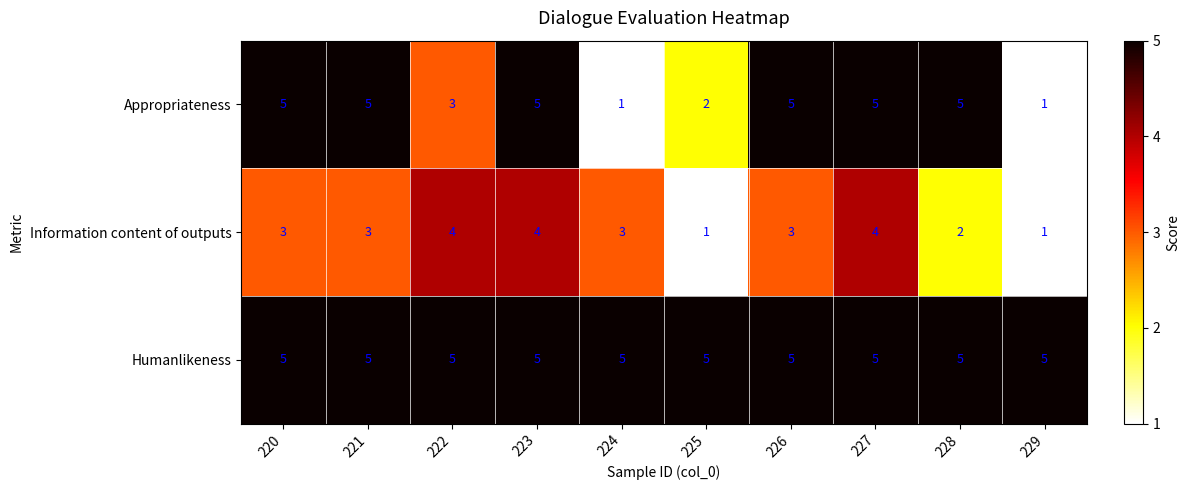

What is the greatest value displayed?

5